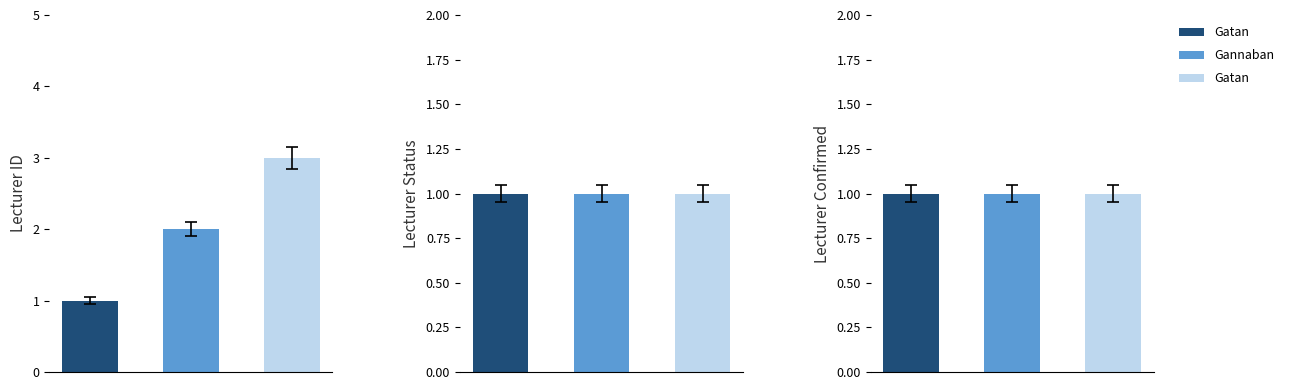

At which category does the chart reach its minimum across all series?

Gatan